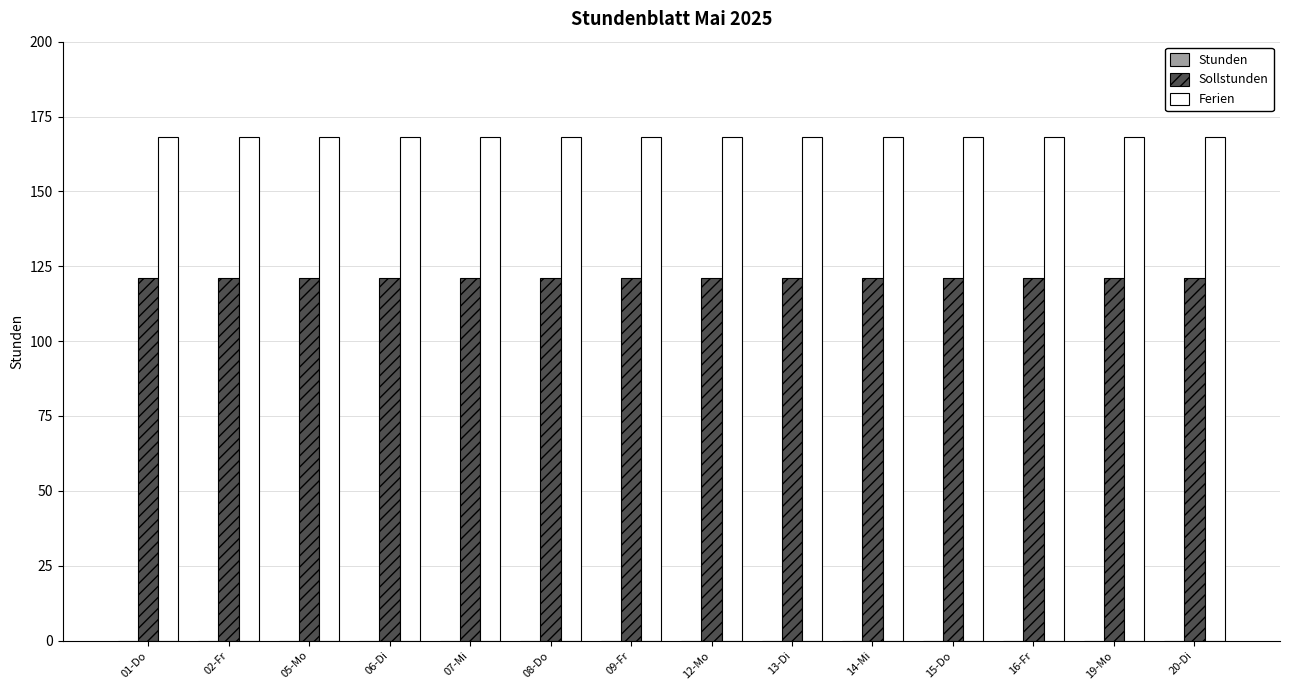

What position from the left is 19-Mo?

13